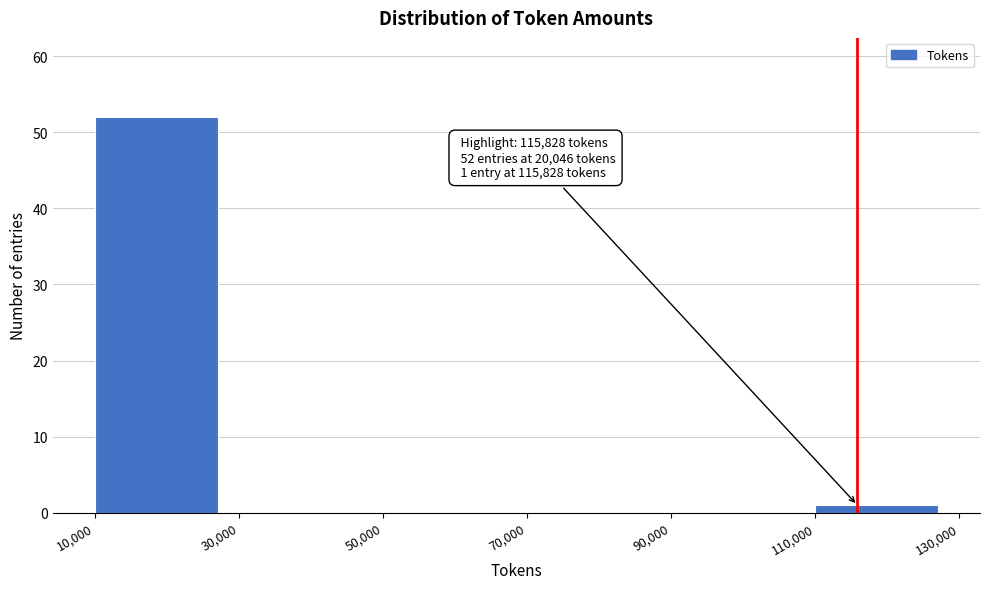

Which range on the x-axis has the tallest bar?

10,000 to 30,000